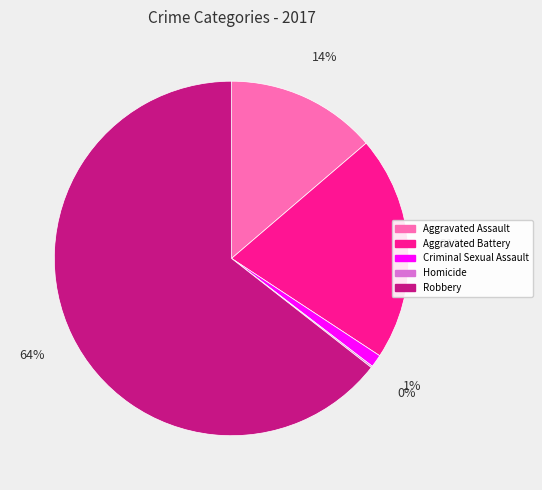

To the nearest percent, what percentage of the pie is Robbery?

64%